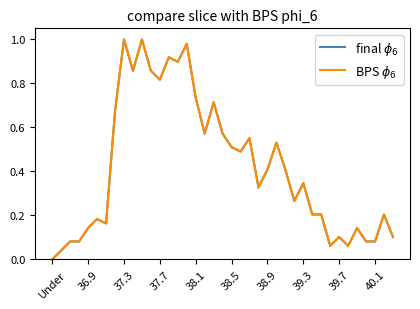

At which category does the chart reach its minimum across all series?

Under